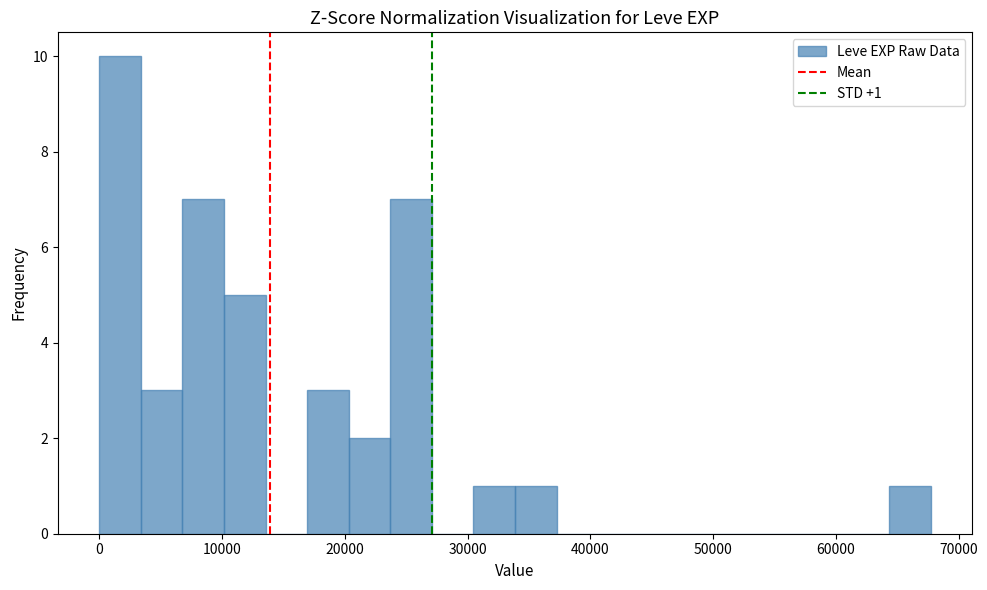

Read against the x-axis, roughly where is the centre of the tallest bar?

2000